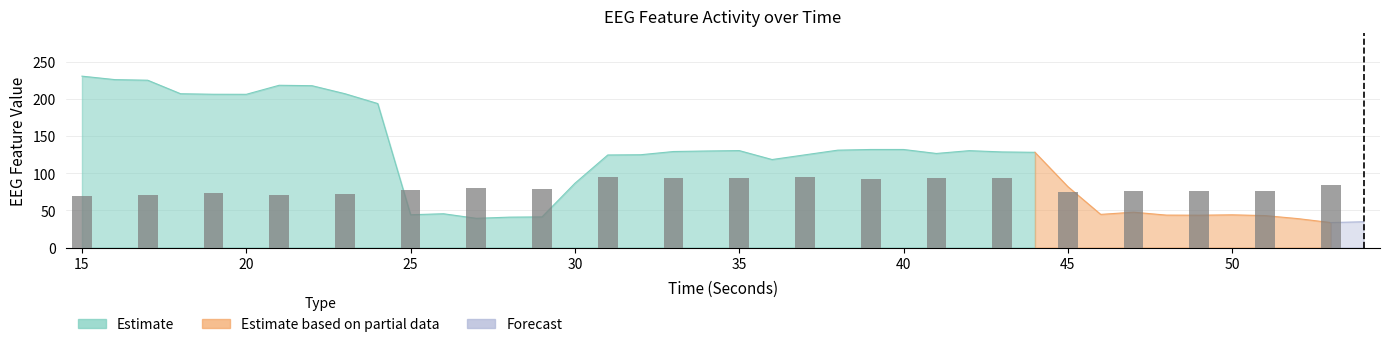

What is the greatest value displayed?

230.6